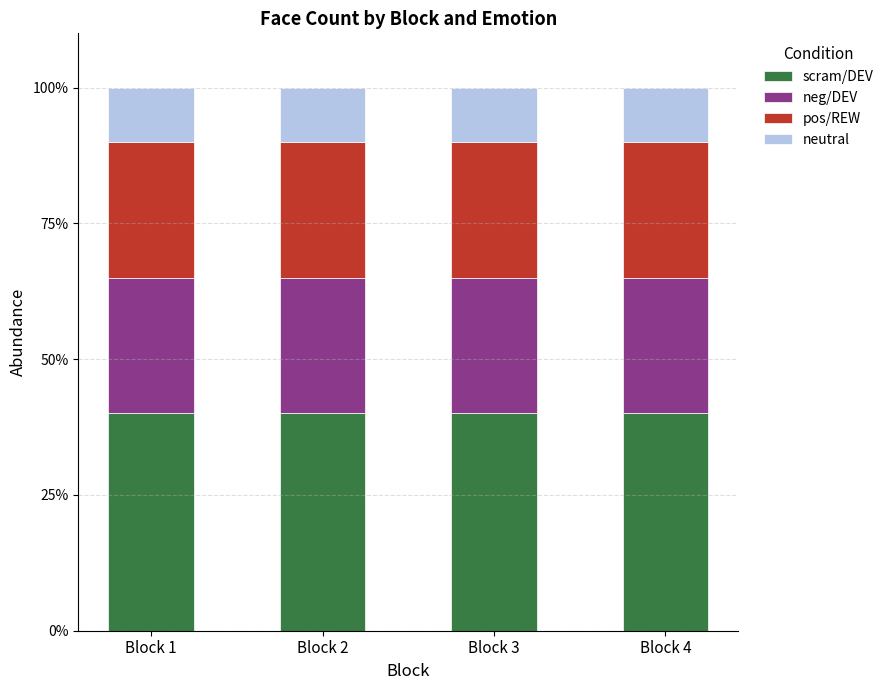

What are all the series names shown in the legend?

scram/DEV, neg/DEV, pos/REW, neutral